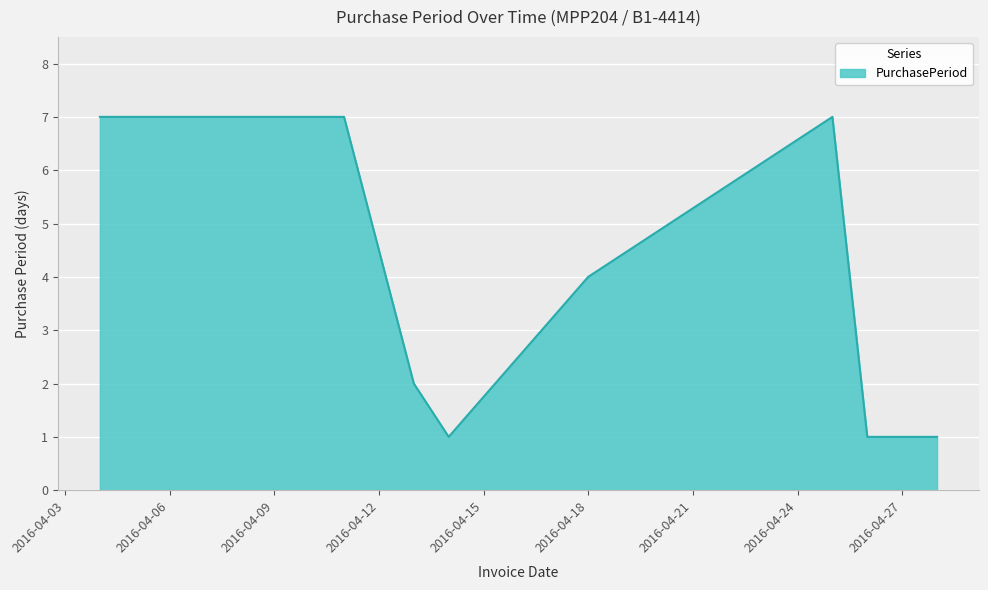

What is the difference between the maximum and minimum values?

6